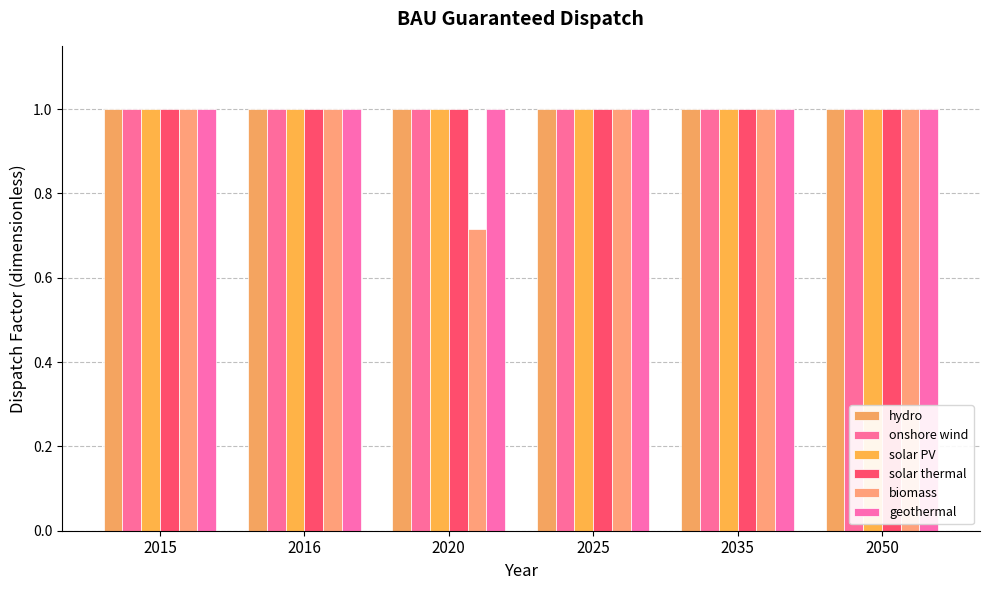

How many data points does each series have?

6